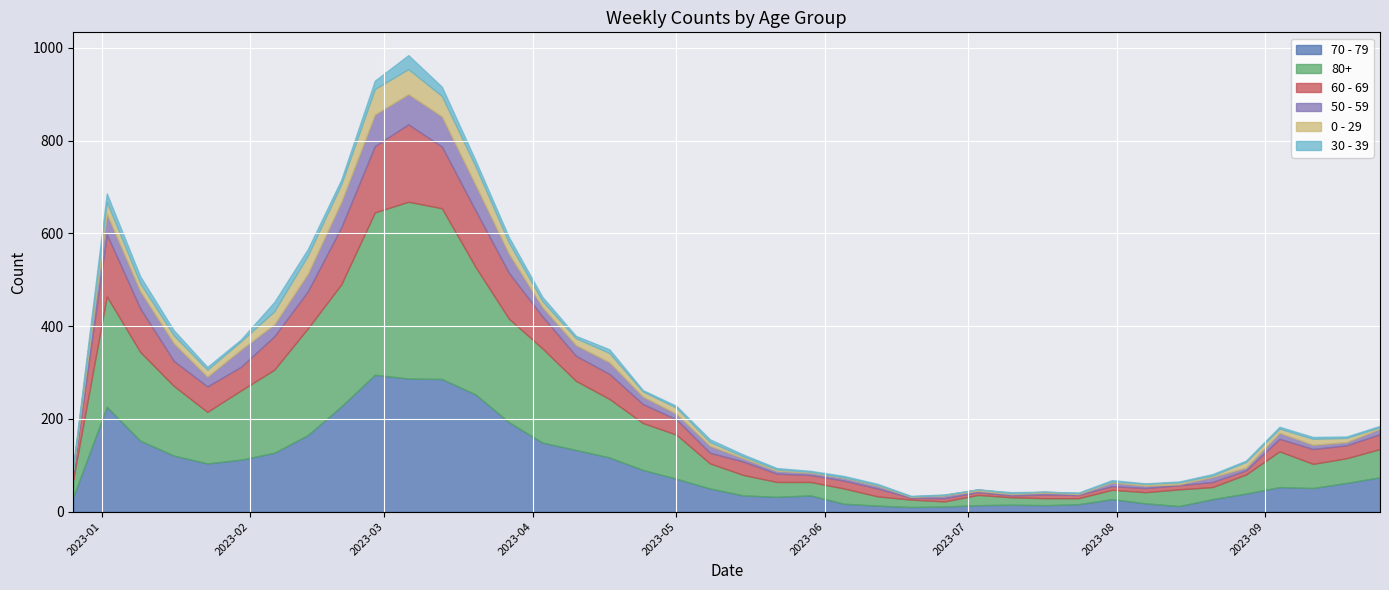

Reading left to right, what are all the values shown in this chart?

70 - 79: 2022-12-26=32	2023-01-02=226	2023-01-09=153	2023-01-16=121	2023-01-23=104	2023-01-30=112	2023-02-06=127	2023-02-13=165	2023-02-20=227	2023-02-27=295	2023-03-06=287	2023-03-13=286	2023-03-20=253	2023-03-27=193	2023-04-03=149	2023-04-10=133	2023-04-17=117	2023-04-24=90	2023-05-01=71	2023-05-08=50	2023-05-15=35	2023-05-22=32	2023-05-29=35	2023-06-05=17	2023-06-12=13	2023-06-19=10	2023-06-26=11	2023-07-03=14	2023-07-10=15	2023-07-17=14	2023-07-24=16	2023-07-31=27	2023-08-07=18	2023-08-14=12	2023-08-21=27	2023-08-28=39	2023-09-04=53	2023-09-11=51	2023-09-18=62	2023-09-25=74
80+: 2022-12-26=38	2023-01-02=238	2023-01-09=191	2023-01-16=150	2023-01-23=111	2023-01-30=149	2023-02-06=179	2023-02-13=230	2023-02-20=263	2023-02-27=350	2023-03-06=381	2023-03-13=368	2023-03-20=275	2023-03-27=223	2023-04-03=203	2023-04-10=149	2023-04-17=126	2023-04-24=101	2023-05-01=95	2023-05-08=54	2023-05-15=44	2023-05-22=32	2023-05-29=29	2023-06-05=33	2023-06-12=20	2023-06-19=16	2023-06-26=11	2023-07-03=22	2023-07-10=16	2023-07-17=15	2023-07-24=13	2023-07-31=20	2023-08-07=24	2023-08-14=36	2023-08-21=26	2023-08-28=41	2023-09-04=77	2023-09-11=52	2023-09-18=53	2023-09-25=61
60 - 69: 2022-12-26=16	2023-01-02=134	2023-01-09=94	2023-01-16=54	2023-01-23=55	2023-01-30=51	2023-02-06=72	2023-02-13=80	2023-02-20=123	2023-02-27=143	2023-03-06=167	2023-03-13=133	2023-03-20=122	2023-03-27=99	2023-04-03=69	2023-04-10=54	2023-04-17=54	2023-04-24=41	2023-05-01=33	2023-05-08=23	2023-05-15=29	2023-05-22=18	2023-05-29=15	2023-06-05=17	2023-06-12=17	2023-06-19=4	2023-06-26=7	2023-07-03=6	2023-07-10=4	2023-07-17=8	2023-07-24=7	2023-07-31=8	2023-08-07=9	2023-08-14=9	2023-08-21=11	2023-08-28=9	2023-09-04=27	2023-09-11=32	2023-09-18=28	2023-09-25=32
50 - 59: 2022-12-26=5	2023-01-02=44	2023-01-09=37	2023-01-16=38	2023-01-23=21	2023-01-30=37	2023-02-06=26	2023-02-13=38	2023-02-20=55	2023-02-27=68	2023-03-06=65	2023-03-13=65	2023-03-20=55	2023-03-27=41	2023-04-03=20	2023-04-10=23	2023-04-17=25	2023-04-24=16	2023-05-01=12	2023-05-08=15	2023-05-15=7	2023-05-22=6	2023-05-29=5	2023-06-05=6	2023-06-12=6	2023-06-19=2	2023-06-26=6	2023-07-03=3	2023-07-10=3	2023-07-17=4	2023-07-24=2	2023-07-31=8	2023-08-07=5	2023-08-14=2	2023-08-21=11	2023-08-28=6	2023-09-04=13	2023-09-11=9	2023-09-18=7	2023-09-25=12
0 - 29: 2022-12-26=4	2023-01-02=26	2023-01-09=17	2023-01-16=17	2023-01-23=15	2023-01-30=18	2023-02-06=28	2023-02-13=39	2023-02-20=38	2023-02-27=55	2023-03-06=54	2023-03-13=44	2023-03-20=40	2023-03-27=24	2023-04-03=13	2023-04-10=15	2023-04-17=20	2023-04-24=11	2023-05-01=13	2023-05-08=8	2023-05-15=4	2023-05-22=3	2023-05-29=2	2023-06-05=1	2023-06-12=2	2023-06-19=1	2023-06-26=1	2023-07-03=3	2023-07-10=2	2023-07-17=2	2023-07-24=2	2023-07-31=2	2023-08-07=4	2023-08-14=4	2023-08-21=3	2023-08-28=12	2023-09-04=9	2023-09-11=13	2023-09-18=9	2023-09-25=3
30 - 39: 2022-12-26=5	2023-01-02=18	2023-01-09=15	2023-01-16=11	2023-01-23=6	2023-01-30=4	2023-02-06=20	2023-02-13=14	2023-02-20=10	2023-02-27=18	2023-03-06=30	2023-03-13=20	2023-03-20=13	2023-03-27=12	2023-04-03=9	2023-04-10=5	2023-04-17=8	2023-04-24=3	2023-05-01=4	2023-05-08=6	2023-05-15=4	2023-05-22=3	2023-05-29=2	2023-06-05=3	2023-06-12=2	2023-06-19=1	2023-06-26=1	2023-07-03=0	2023-07-10=2	2023-07-17=0	2023-07-24=1	2023-07-31=3	2023-08-07=1	2023-08-14=2	2023-08-21=3	2023-08-28=3	2023-09-04=4	2023-09-11=4	2023-09-18=3	2023-09-25=3